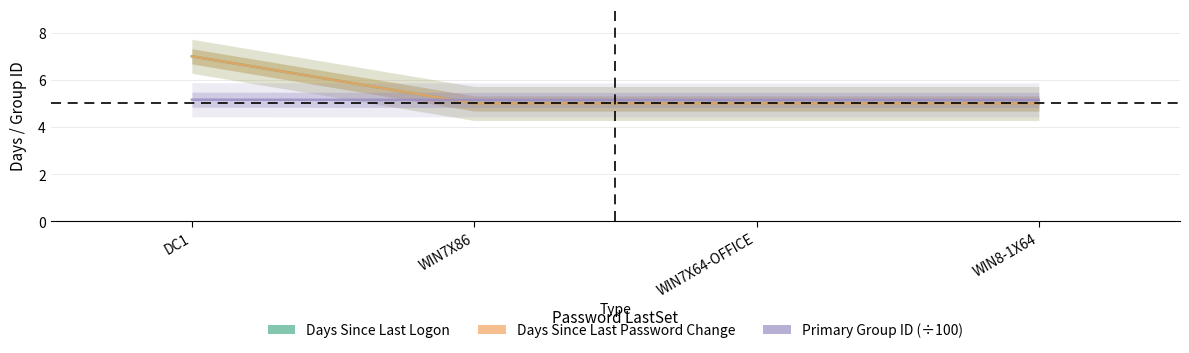

Which series ends up on top after the final intersection of Primary Group ID and Days Since Last Password Change?

Primary Group ID